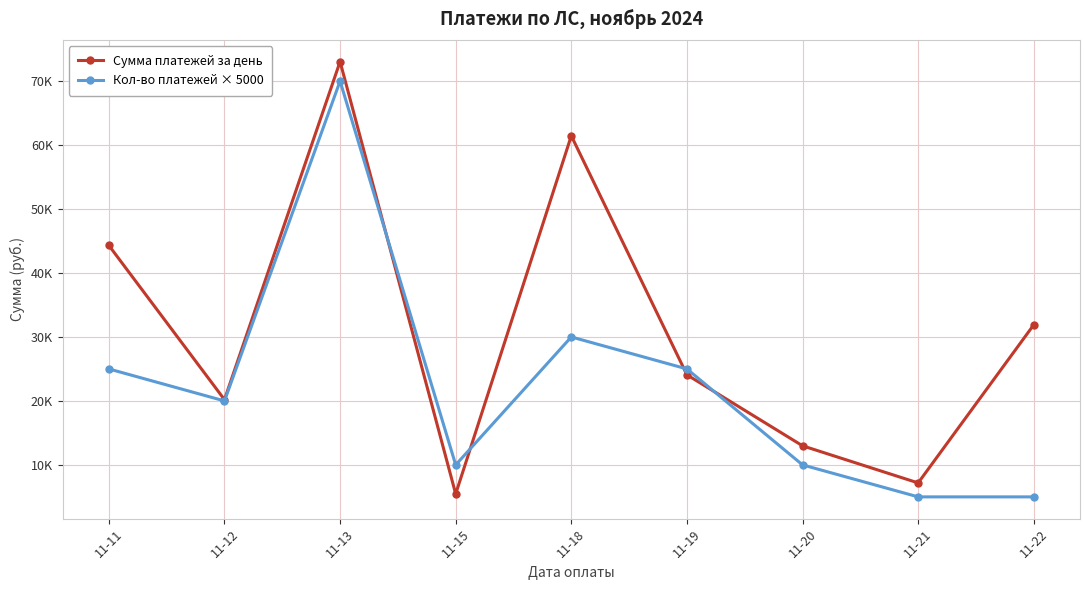

Does the chart have visible grid lines?

Yes